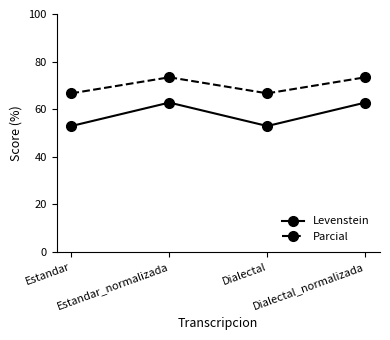

What is the difference between the maximum and minimum values in the Parcial series?

6.8